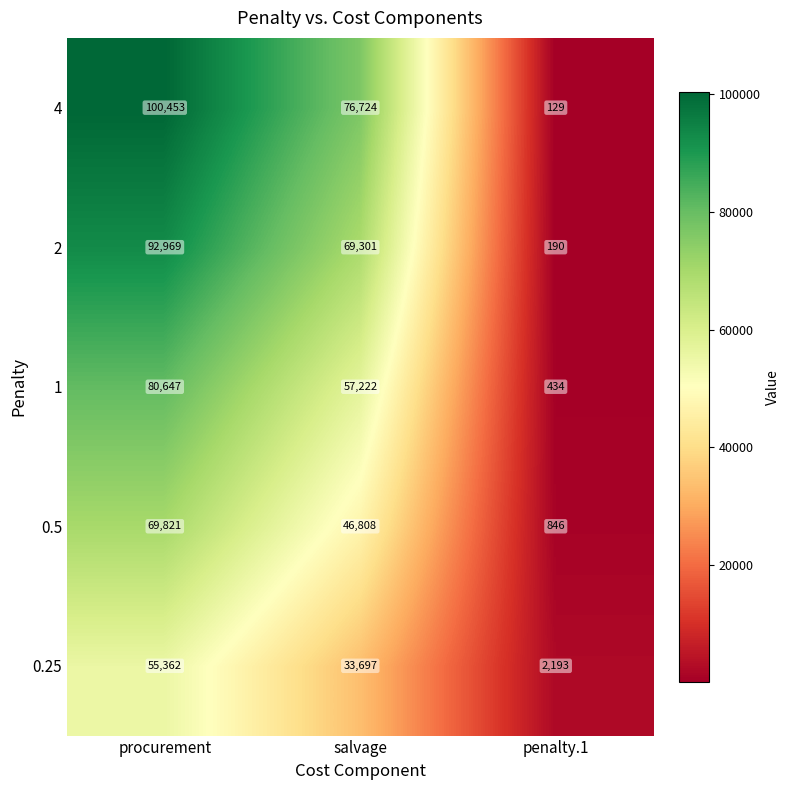

Reading left to right, list all the values displayed in this chart.

4: 100453	76724	129
2: 92969	69301	190
1: 80647	57222	434
0.5: 69821	46808	846
0.25: 55362	33697	2193